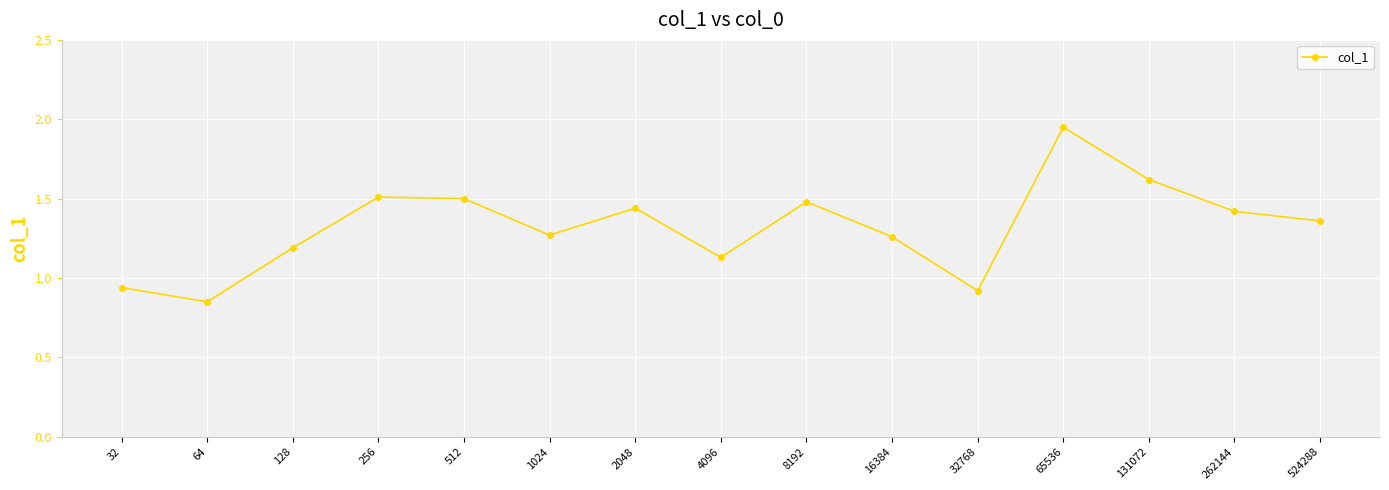

What is the difference between the second highest and second lowest values?

0.7